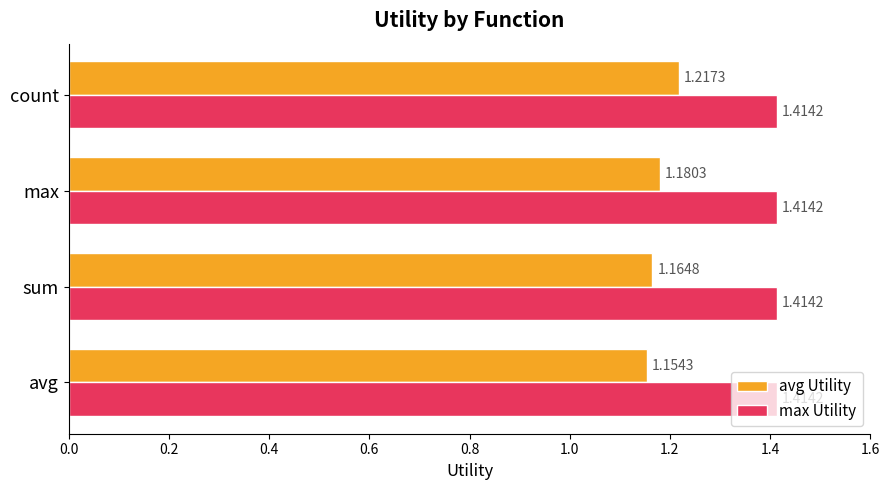

List the series in order of their overall mean, highest first.

max Utility, avg Utility